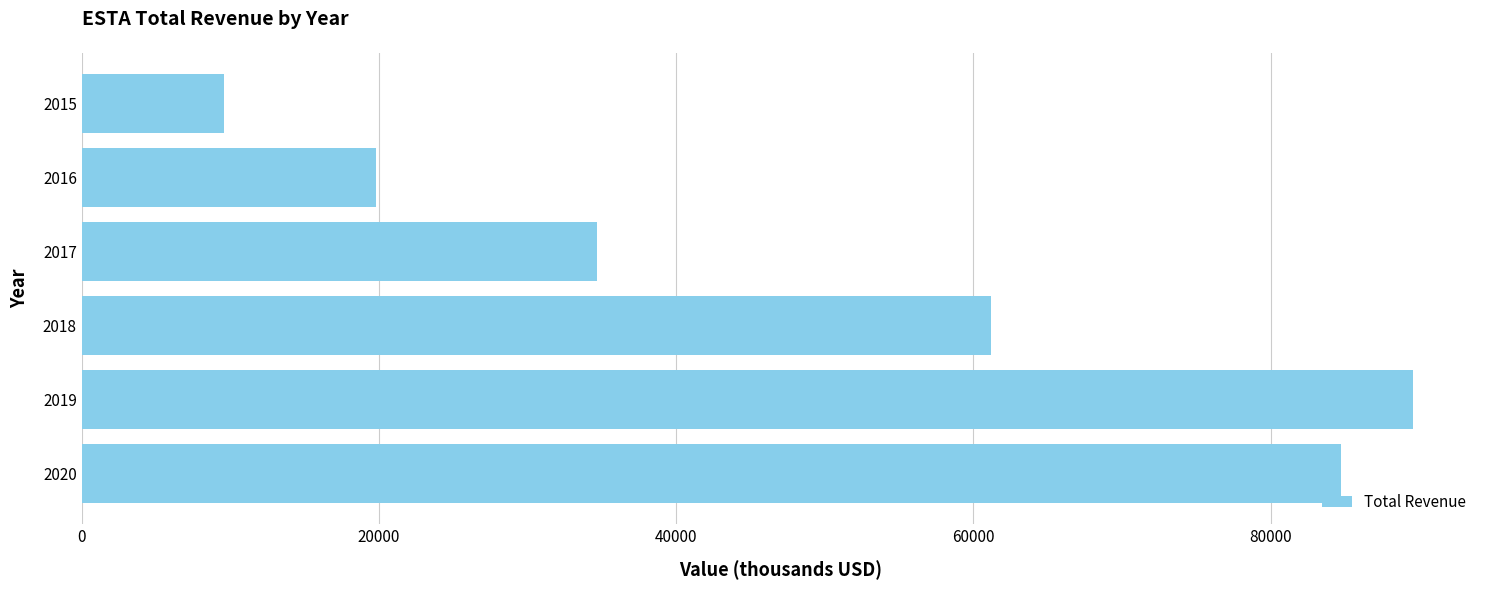

How many distinct data groups are displayed?

1